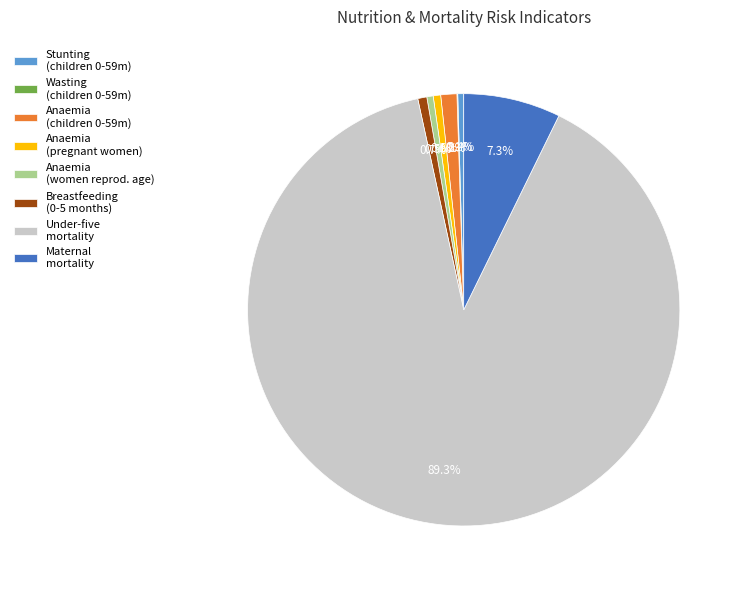

Combined, what portion of the pie is Anaemia (children 0-59m) and Breastfeeding (0-5 months)?

1.9%